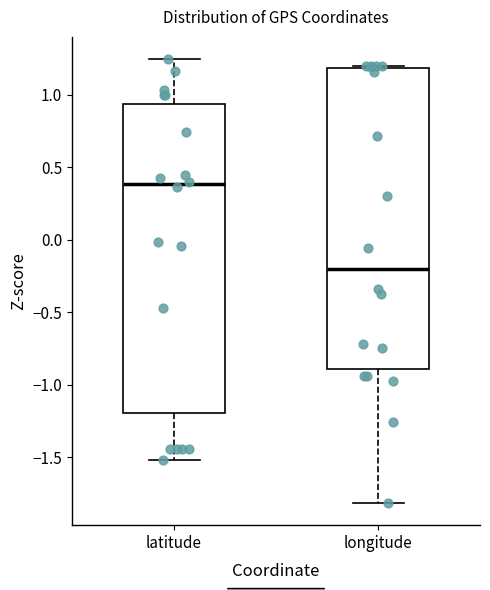

Comparing the boxes themselves (not the whiskers), which one is the tallest?

latitude